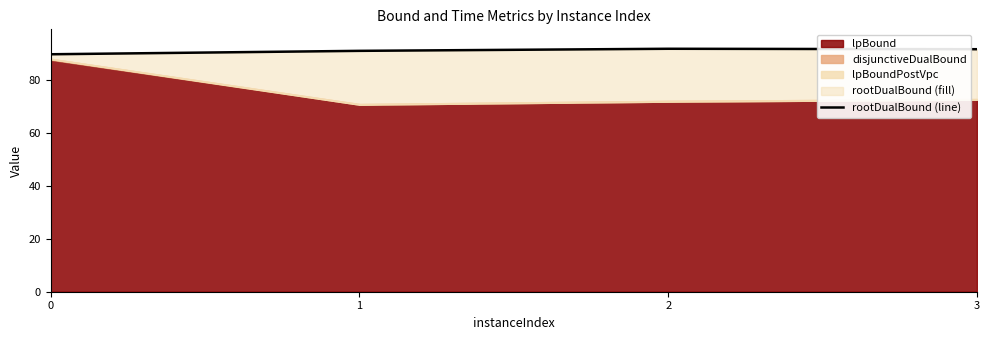

Reading left to right, what are all the values shown in this chart?

89.7	91.0	91.7	91.6